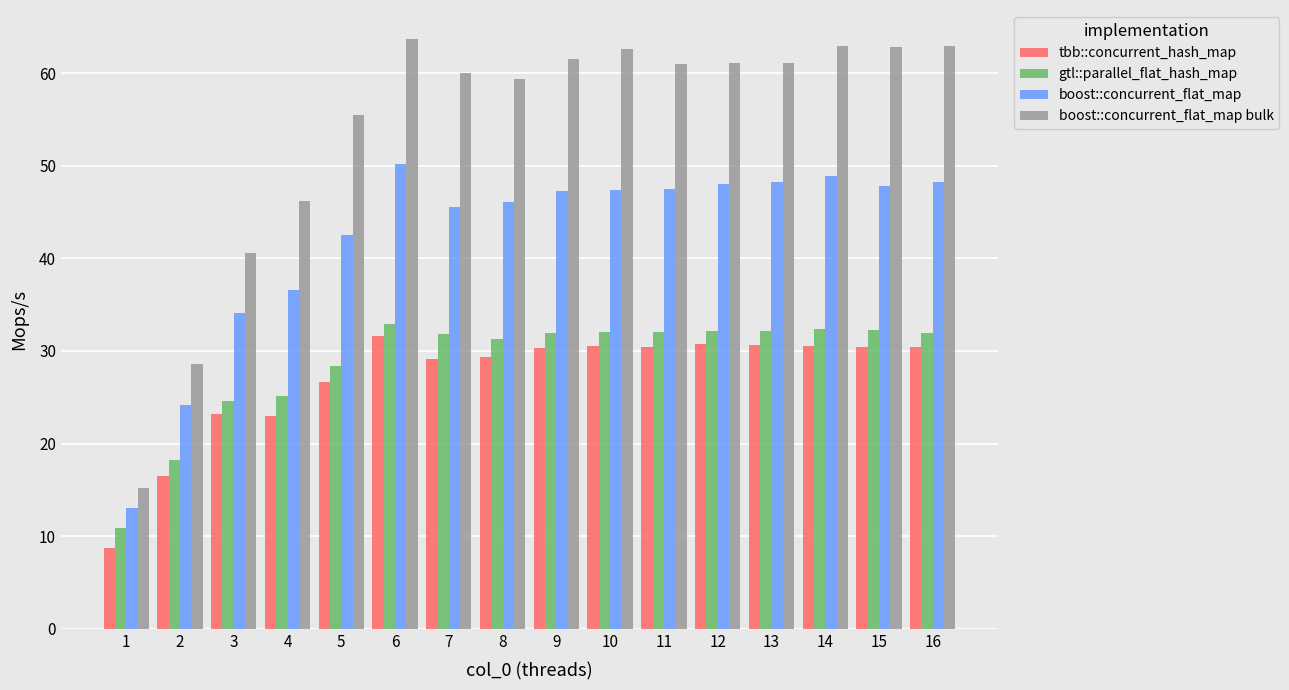

How many data points does each series have?

16